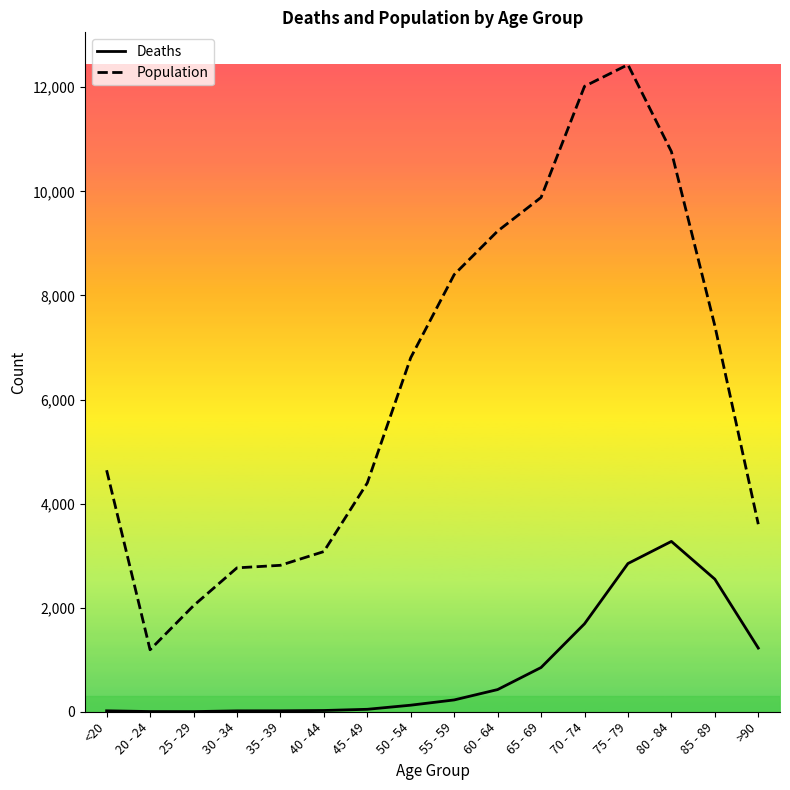

What are all the series names shown in the legend?

Deaths, Population